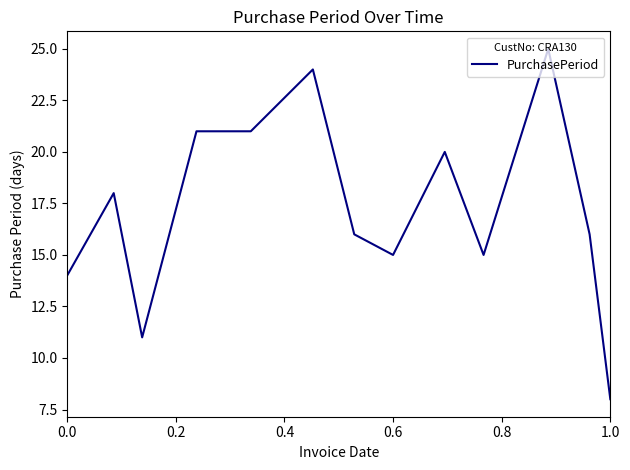

What is the difference between the maximum and minimum values?

17